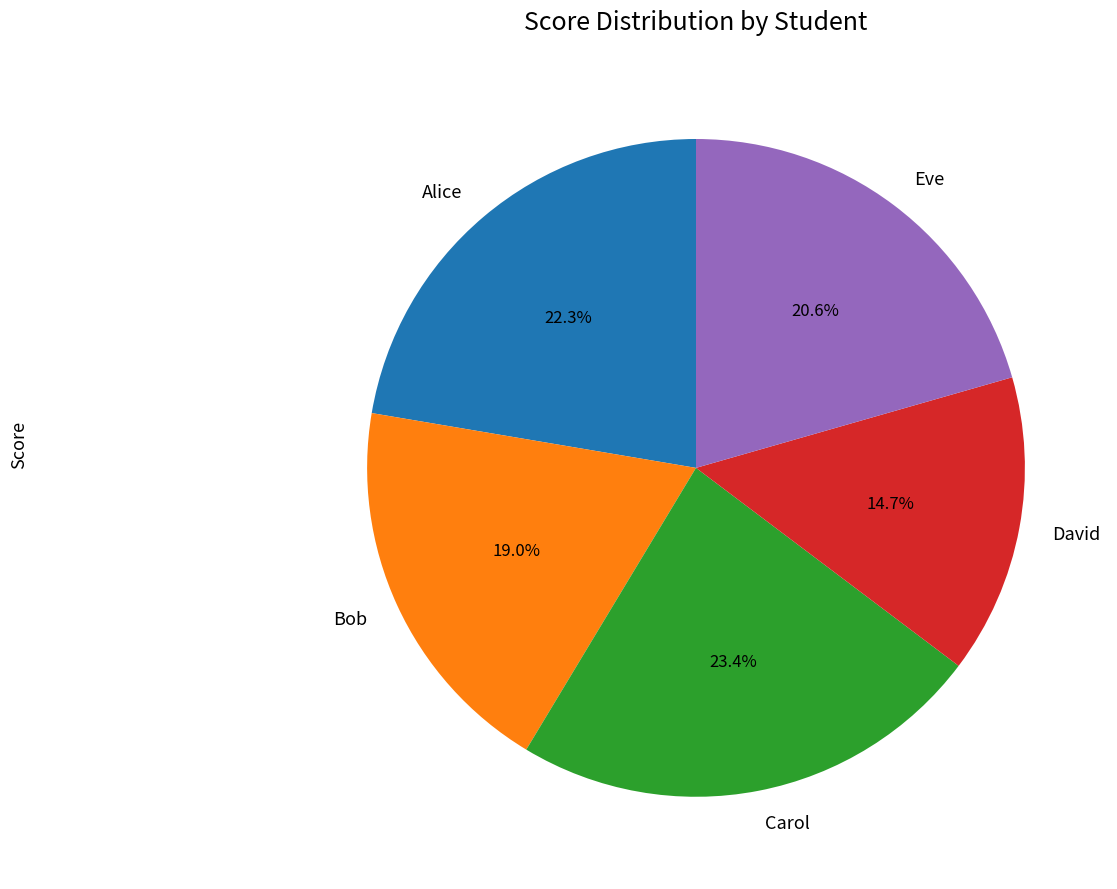

Is Carol the majority of the pie?

No